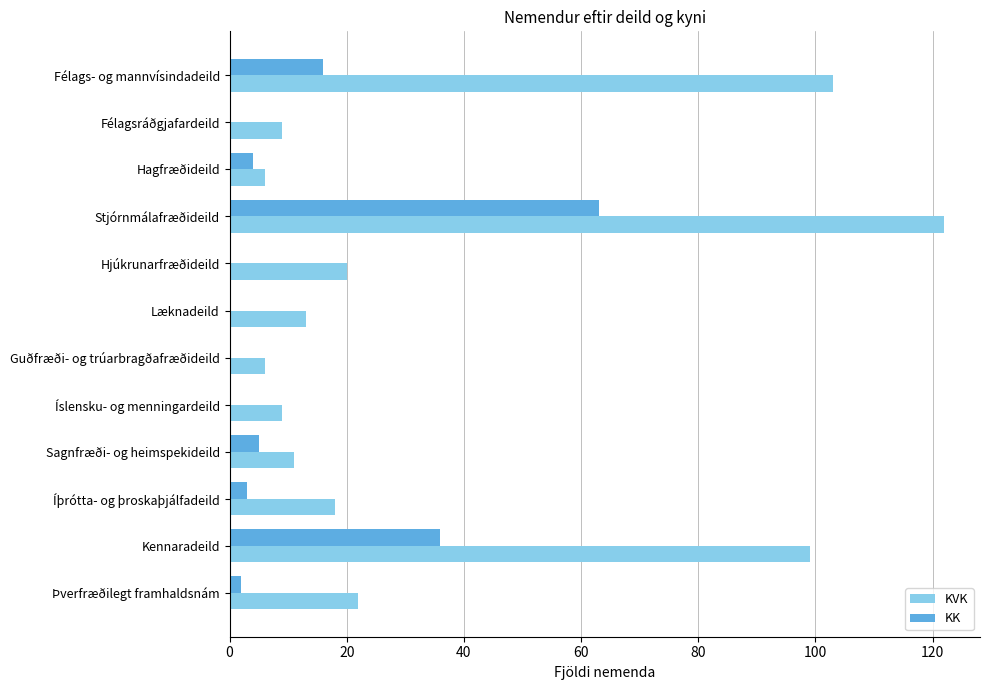

Between Stjórnmálafræðideild and Íslensku- og menningardeild, which series saw the biggest shift?

KVK